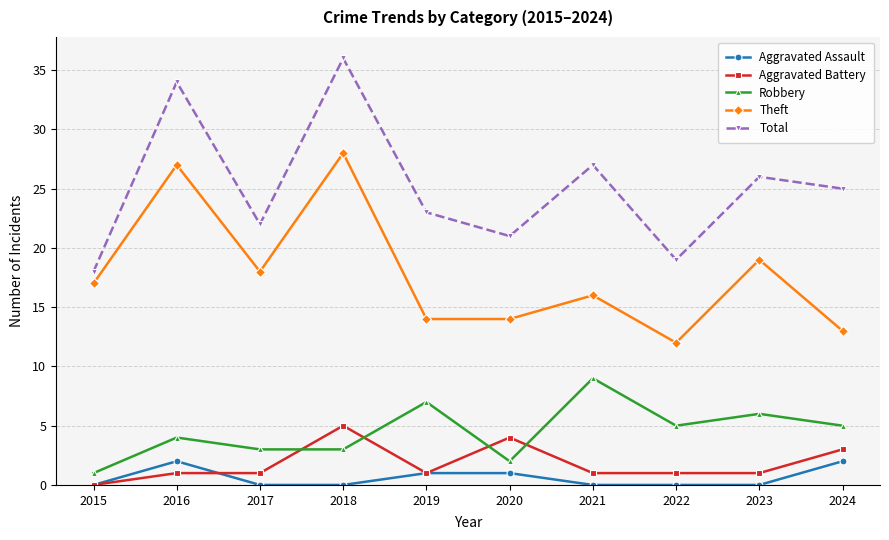

Reading left to right, extract all data points from this chart.

Aggravated Assault: 0	2	0	0	1	1	0	0	0	2
Aggravated Battery: 0	1	1	5	1	4	1	1	1	3
Robbery: 1	4	3	3	7	2	9	5	6	5
Theft: 17	27	18	28	14	14	16	12	19	13
Total: 18	34	22	36	23	21	27	19	26	25